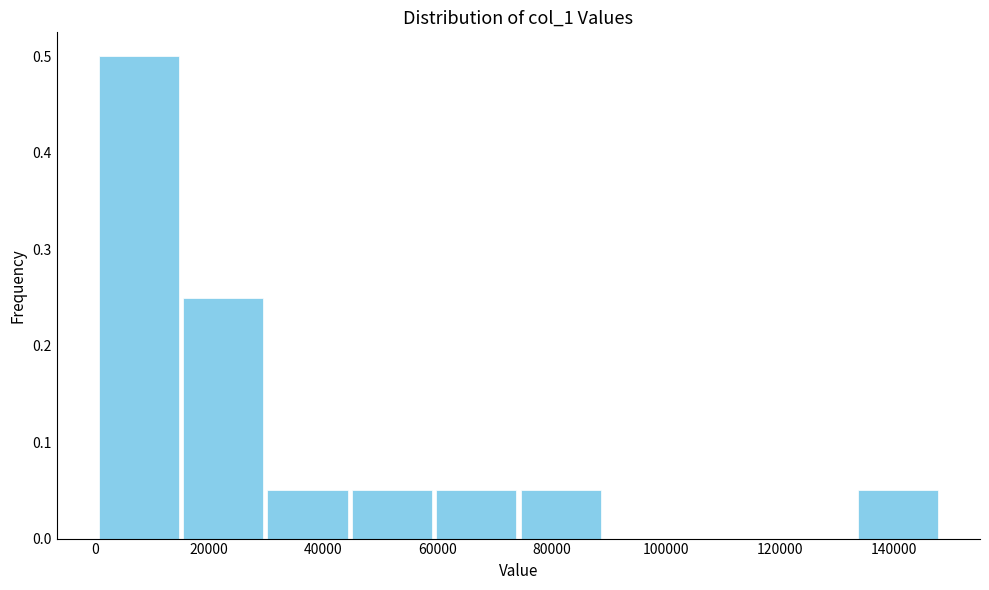

Reading left to right, transcribe this chart: for each bar, give the range it covers on the x-axis and its height. Neither the bar edges nor the heights are printed on the chart, so give them approximately, as read against the axes.

0 to 16000: 0.50
16000 to 30000: 0.25
30000 to 44000: 0.05
44000 to 60000: 0.05
60000 to 74000: 0.05
74000 to 88000: 0.05
88000 to 104000: 0
104000 to 118000: 0
118000 to 134000: 0
134000 to 148000: 0.05